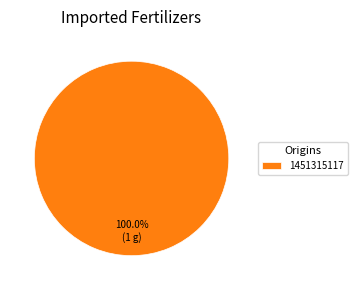

Is there a majority slice in this chart?

Yes